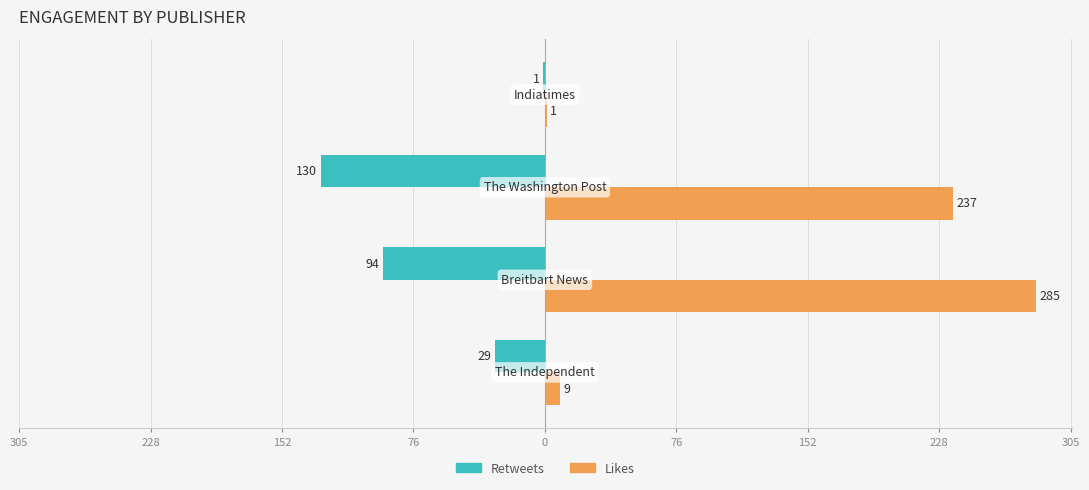

Does the chart contain stacked bars?

No